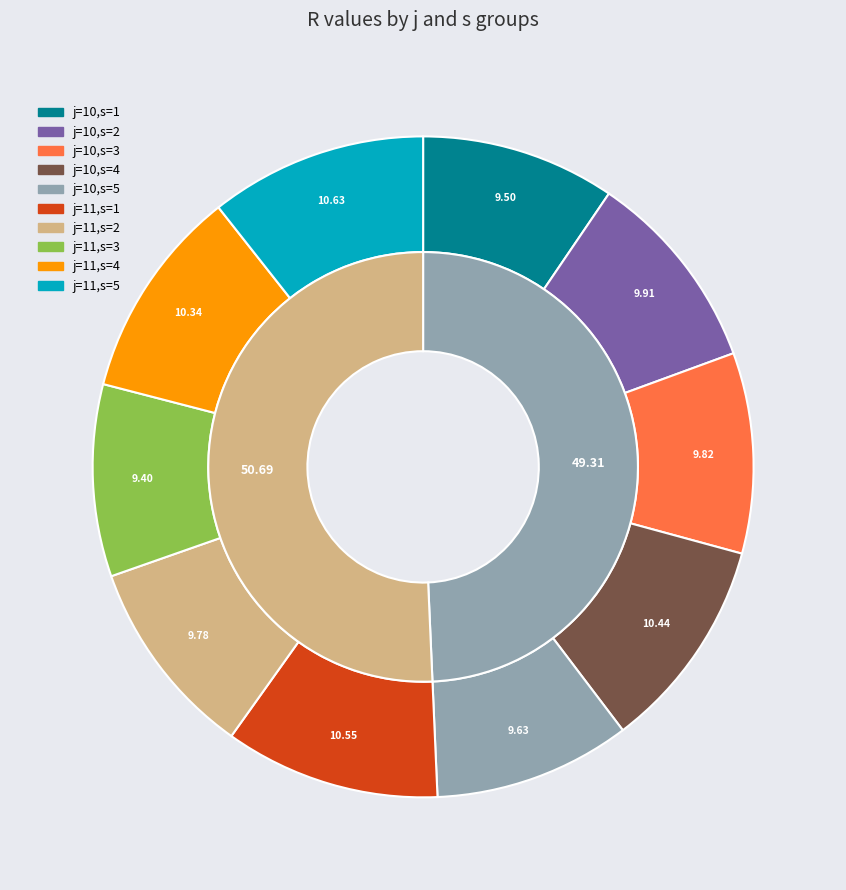

How many slices are in this pie chart?

10